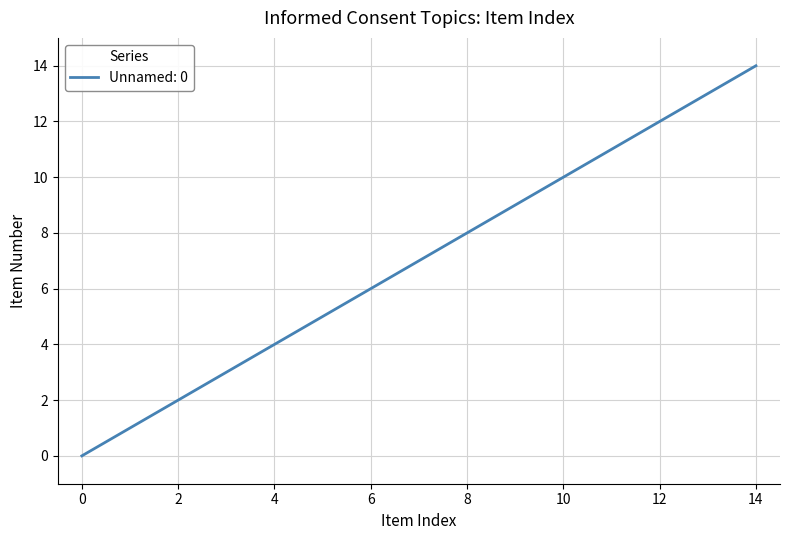

How many lines are shown in the chart?

1